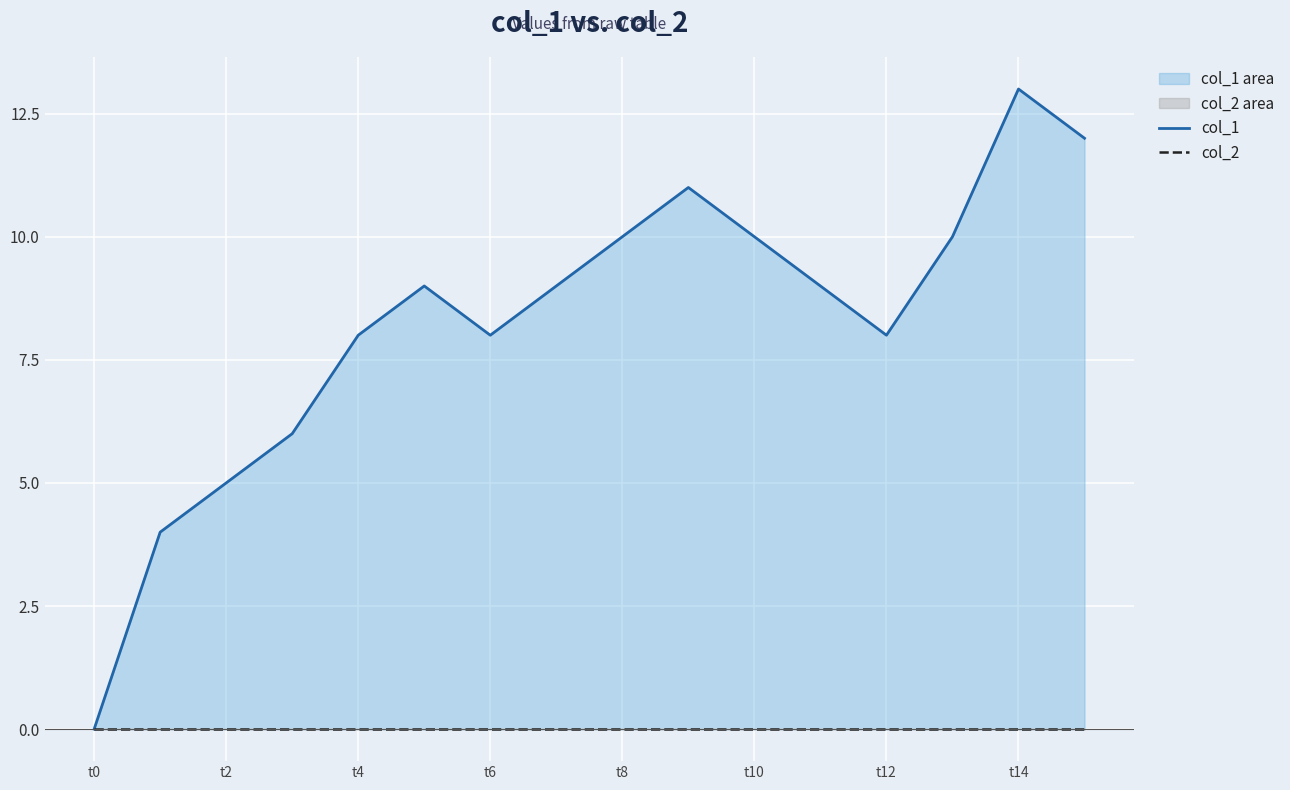

How many interior local valleys does the col_1 series have?

2